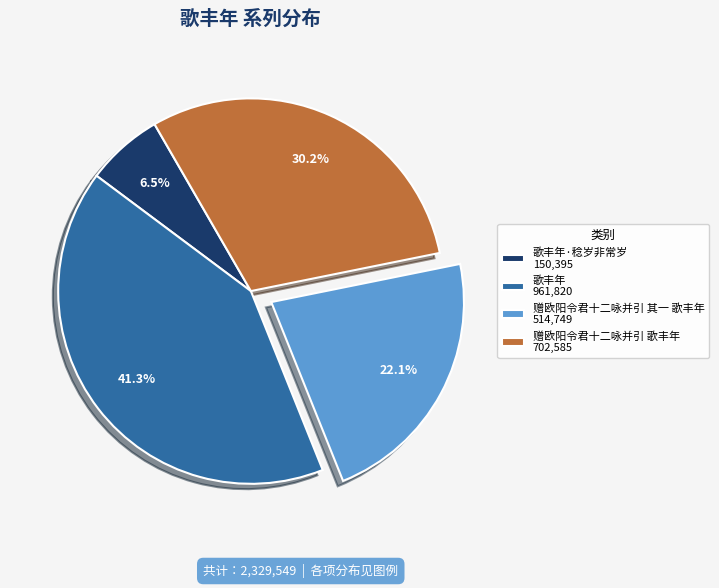

Combined, do 歌丰年·稔岁非常岁 150,395 and 赠欧阳令君十二咏并引 歌丰年 702,585 account for over 50%?

No